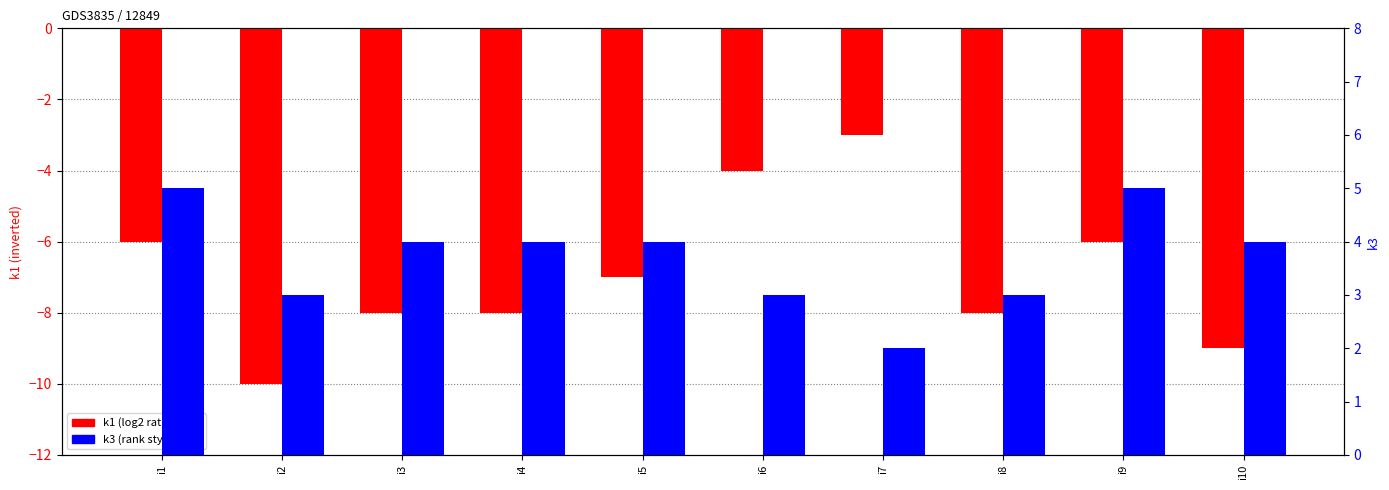

How many values in the k1 series are below -7?

5